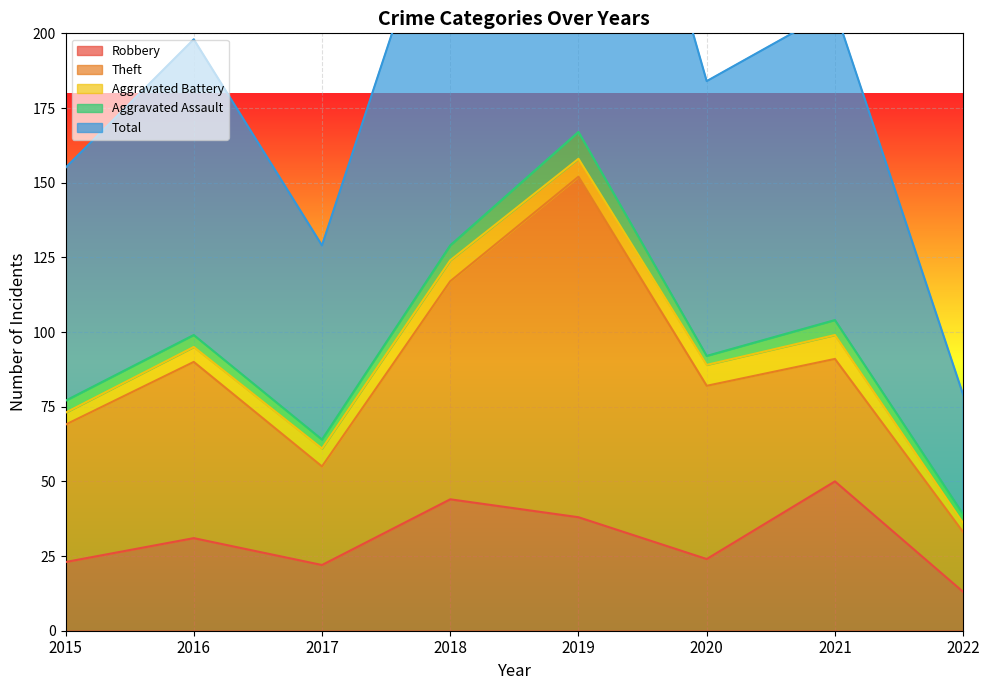

How many data points in Robbery are less than 31?

4